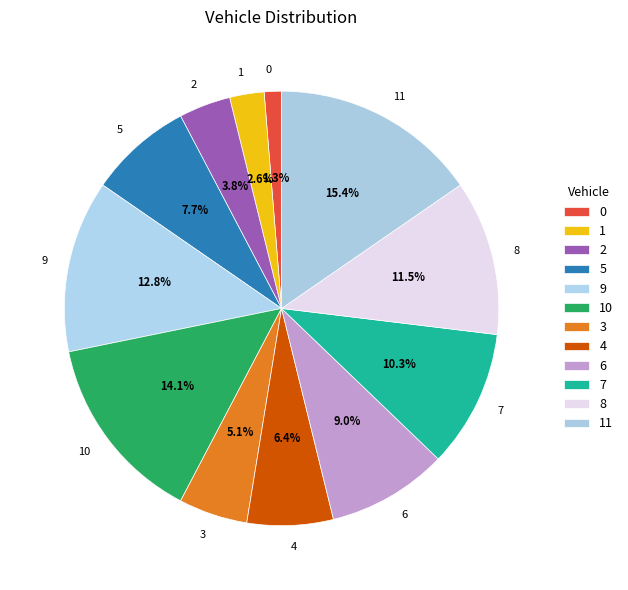

Does any single category account for the majority?

No